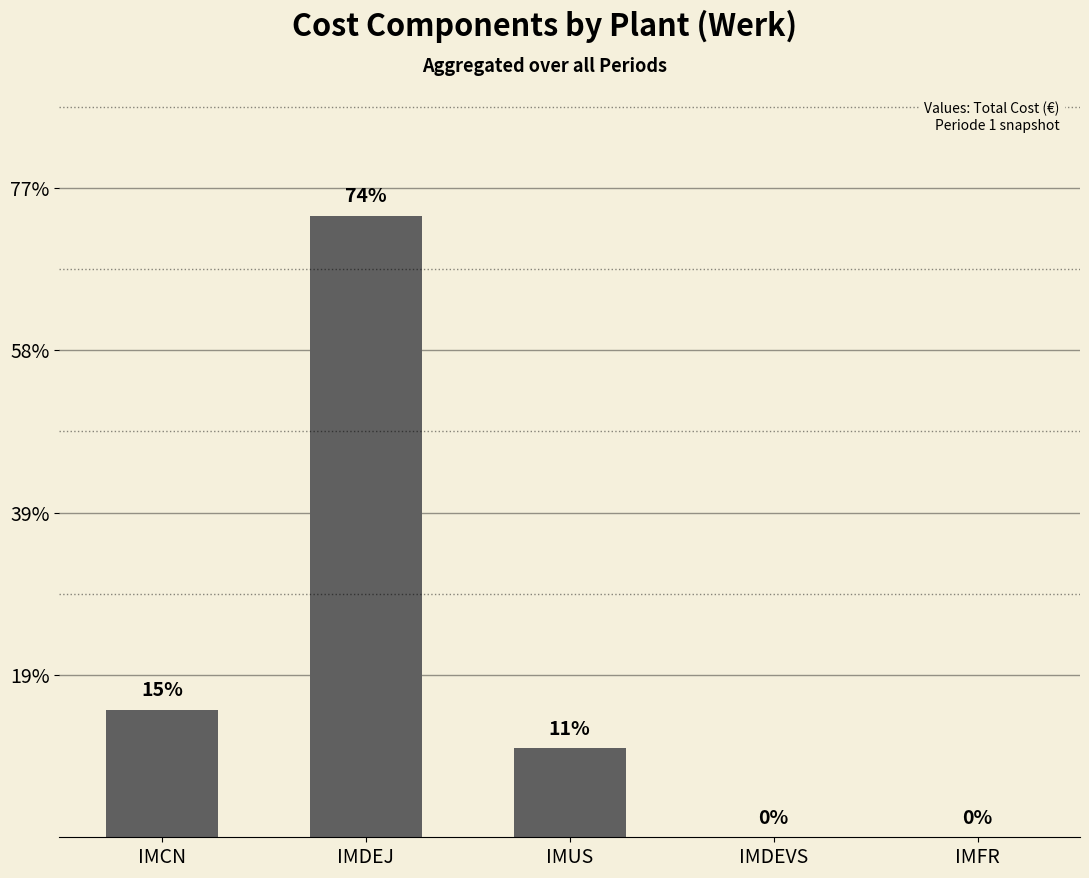

True or false: the data shows 988797 at IMDEJ.

False